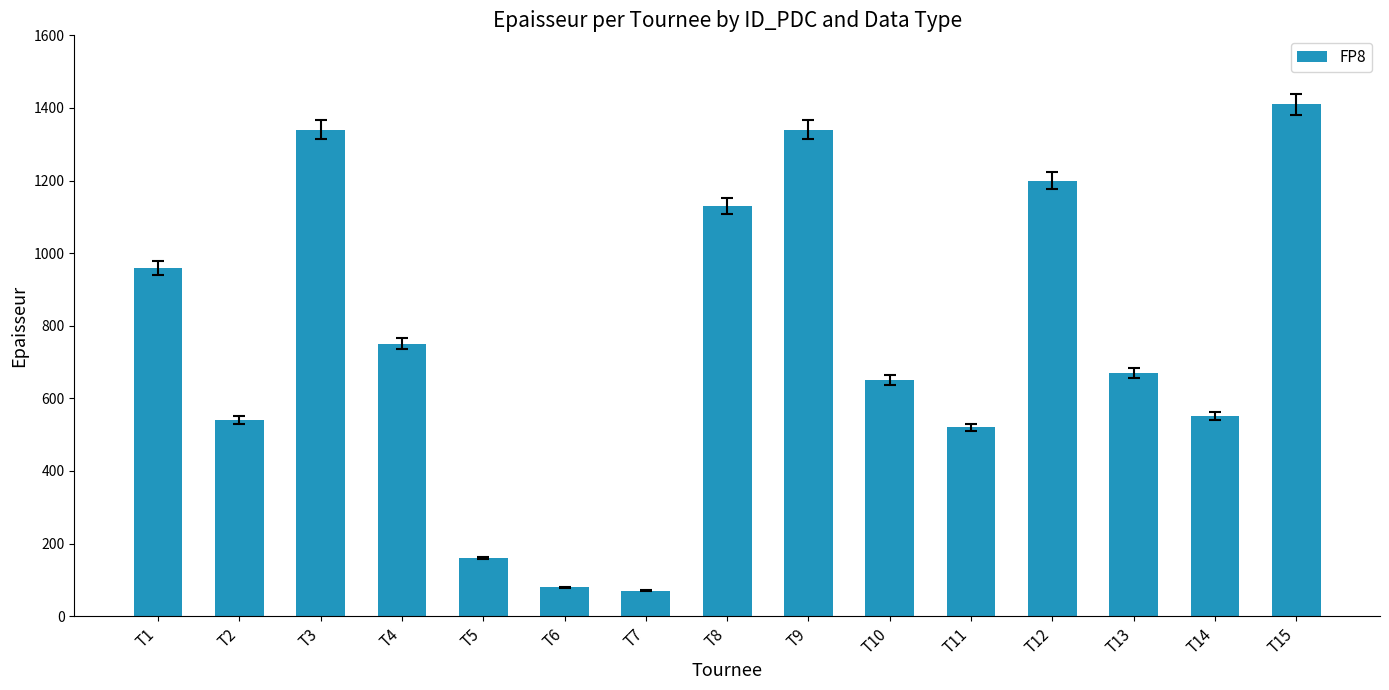

What is the sum of all values?

11370